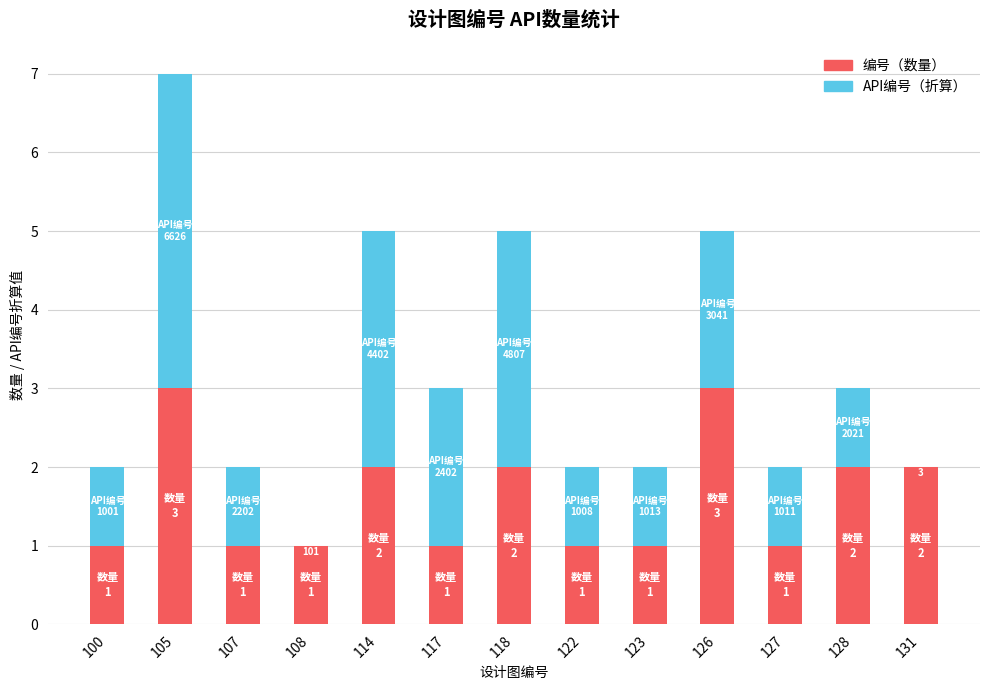

At which category is the sum across all series the highest?

105